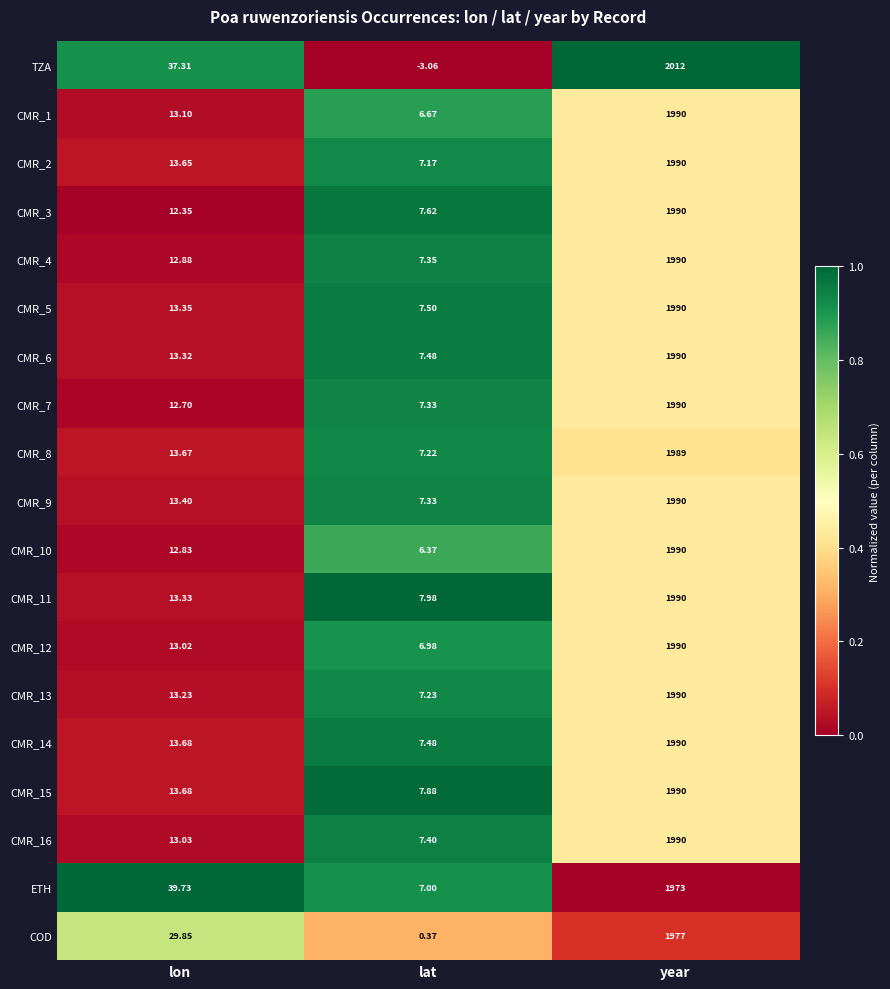

Where is CMR_1 nearest to the value 998?

lon